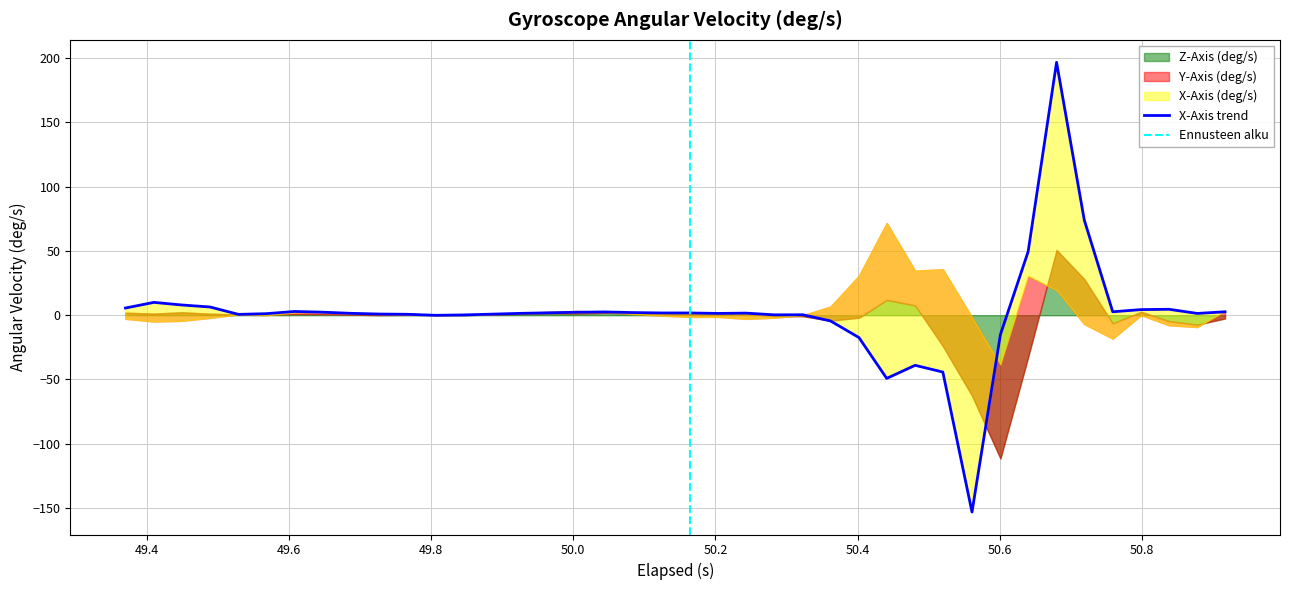

True or false: Z-Axis (deg/s) and Y-Axis (deg/s) cross at least once.

True